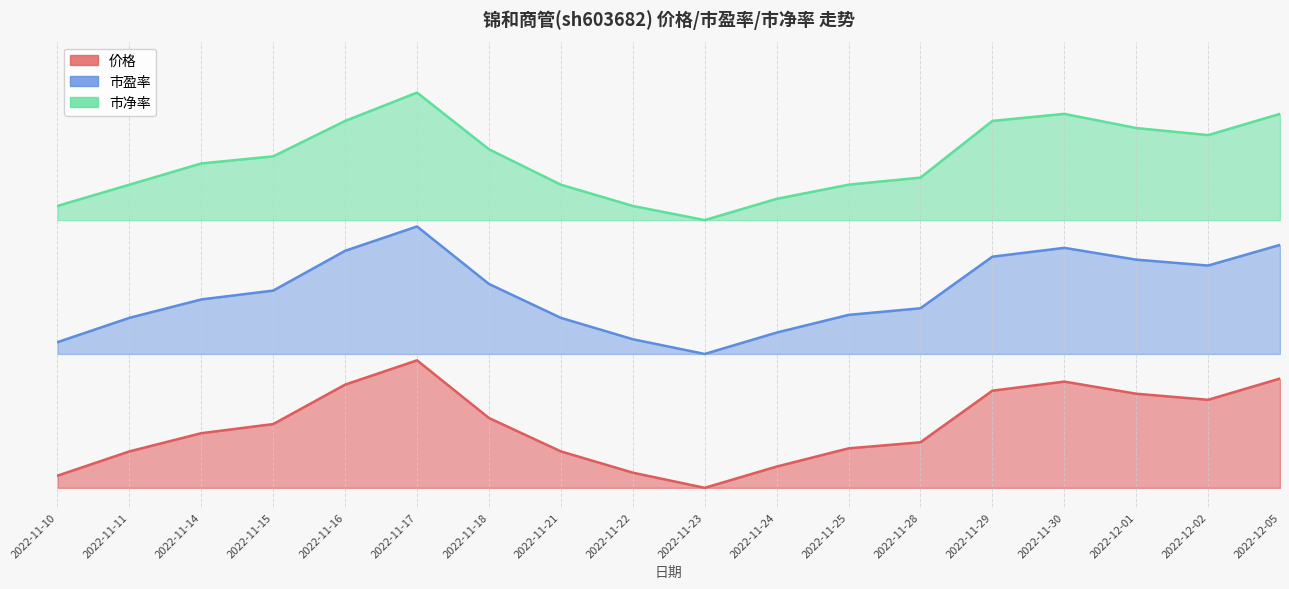

Rank the series by their average value, from highest to lowest.

市净率, 市盈率, 价格